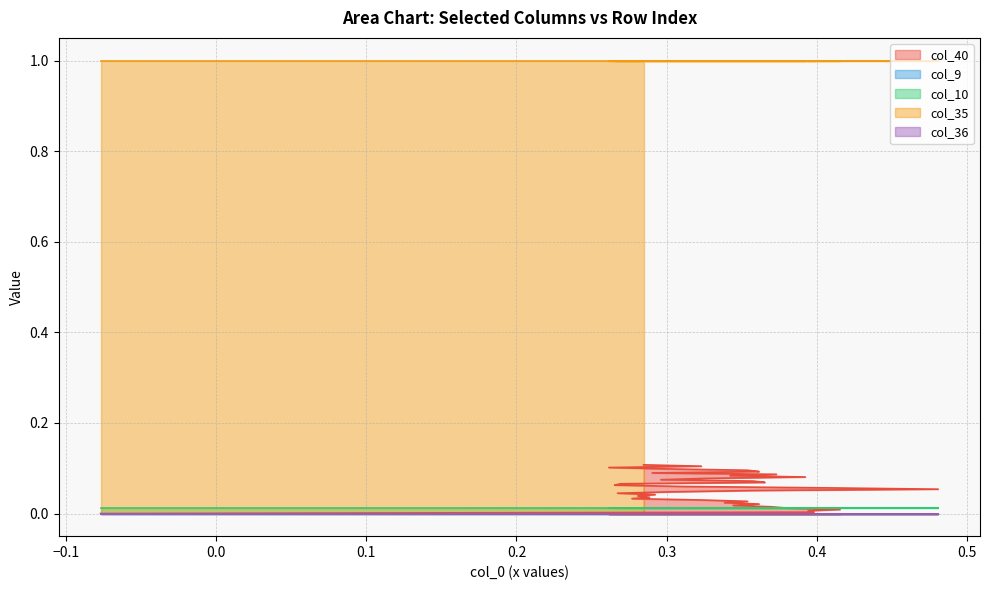

What is the total value across all series at 20?

1.1